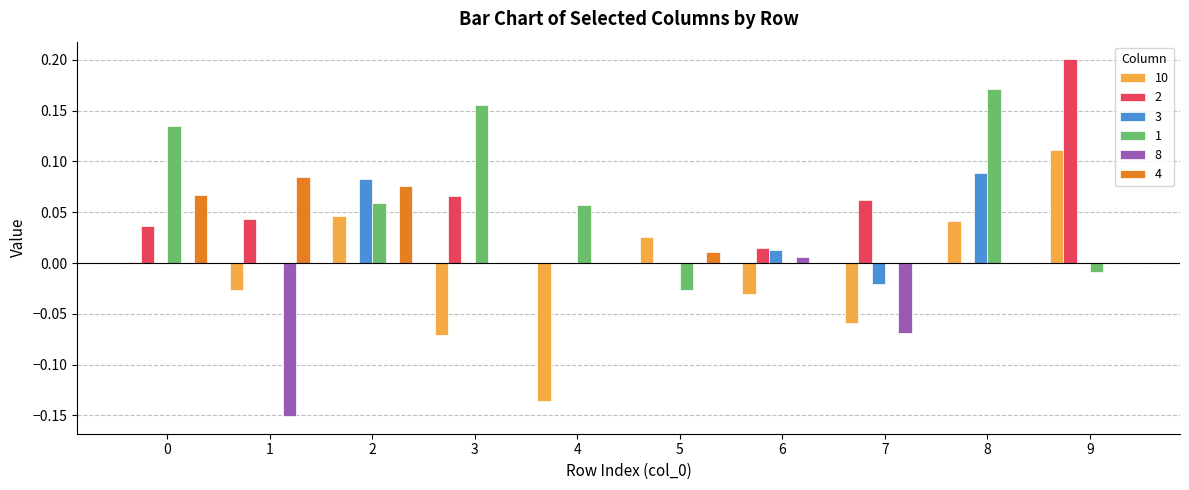

Which category has the highest value across all series?

9